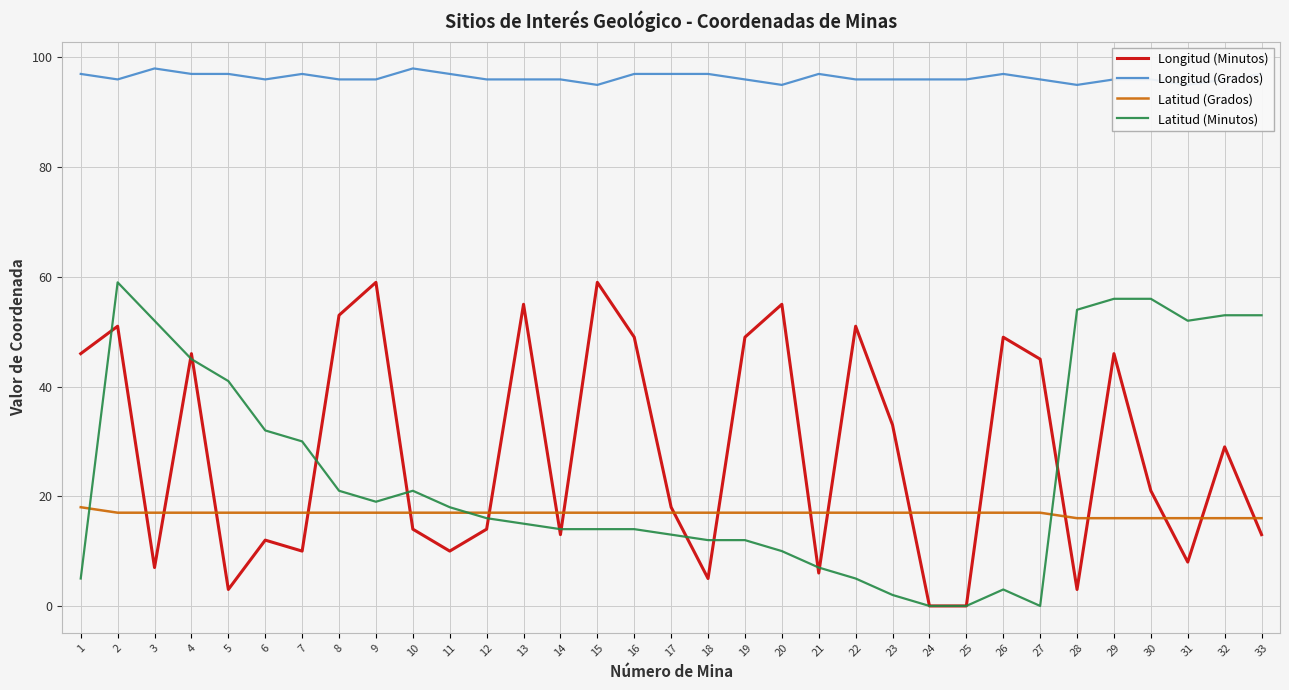

How many data points in Longitud (Minutos) are less than 21?

16